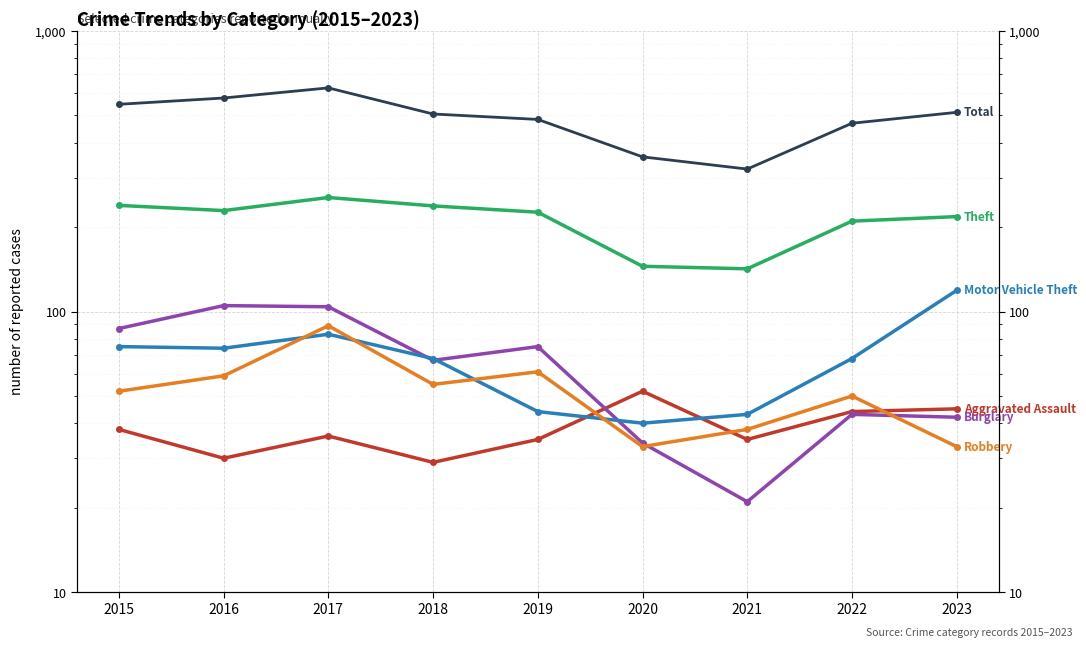

Is the value of Total at 2022 greater than the value of Robbery at 2016?

Yes